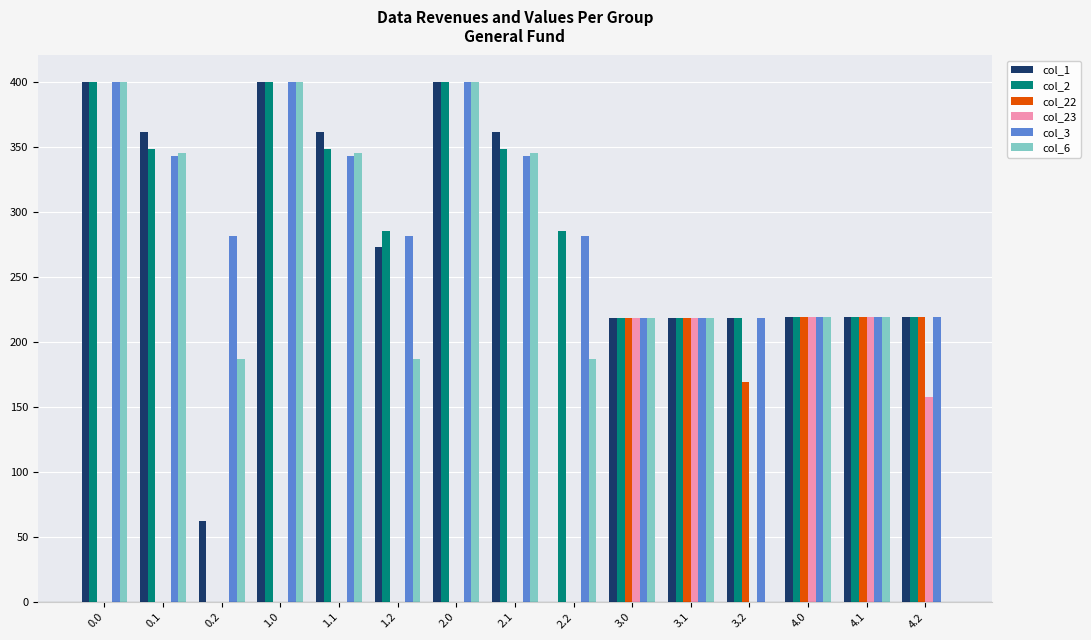

What is the spread (max minus min) of values at 2.2?

285.5